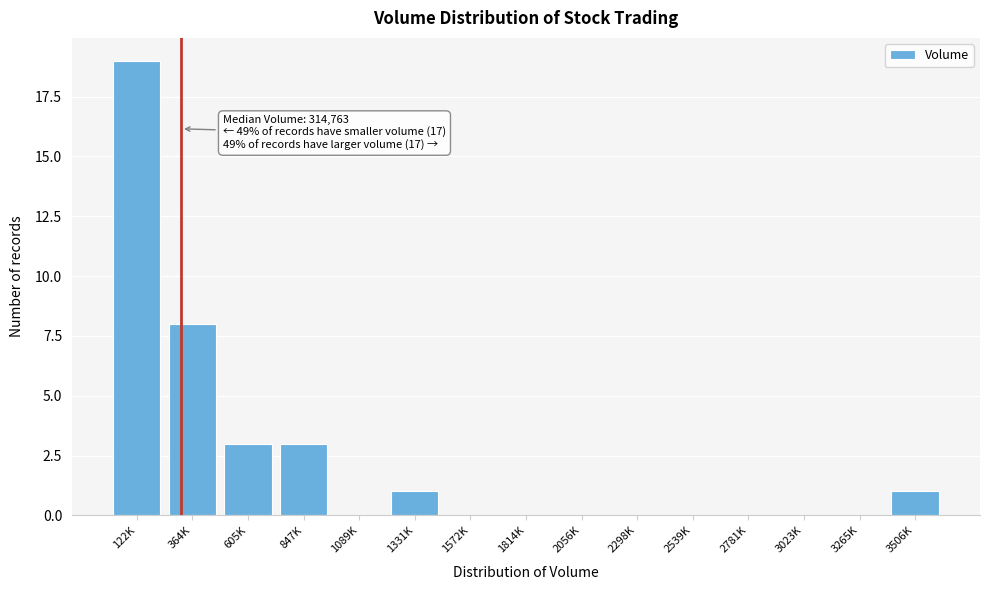

Reading left to right, list all the values displayed in this chart.

122K=19	364K=8	605K=3	847K=3	1089K=0	1331K=1	1572K=0	1814K=0	2056K=0	2298K=0	2539K=0	2781K=0	3023K=0	3265K=0	3506K=1